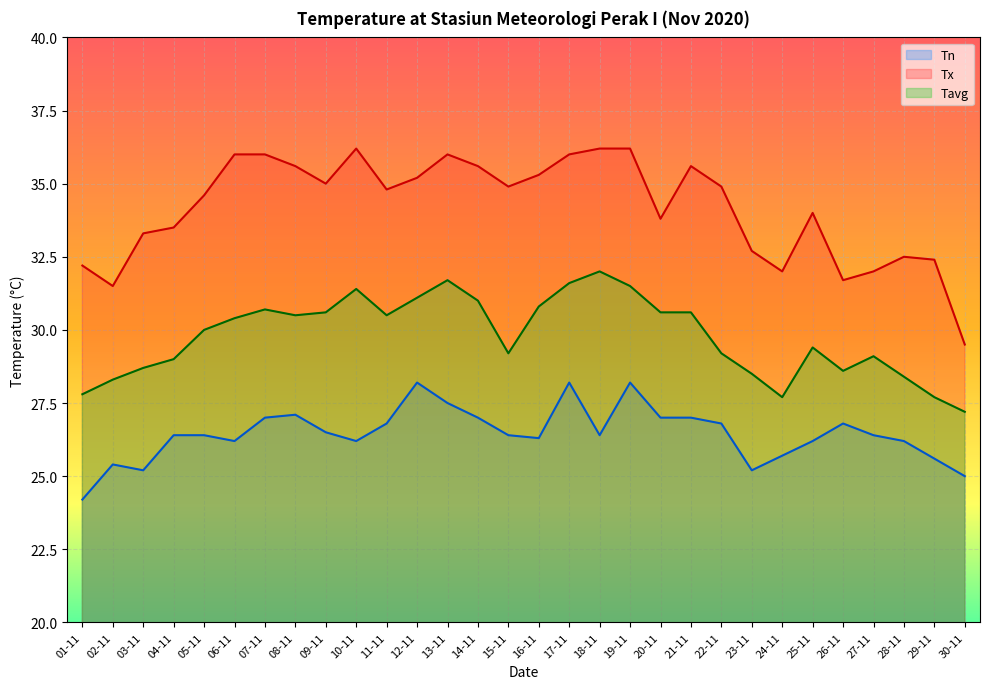

Which category has the highest value in the Tx series?

10-11